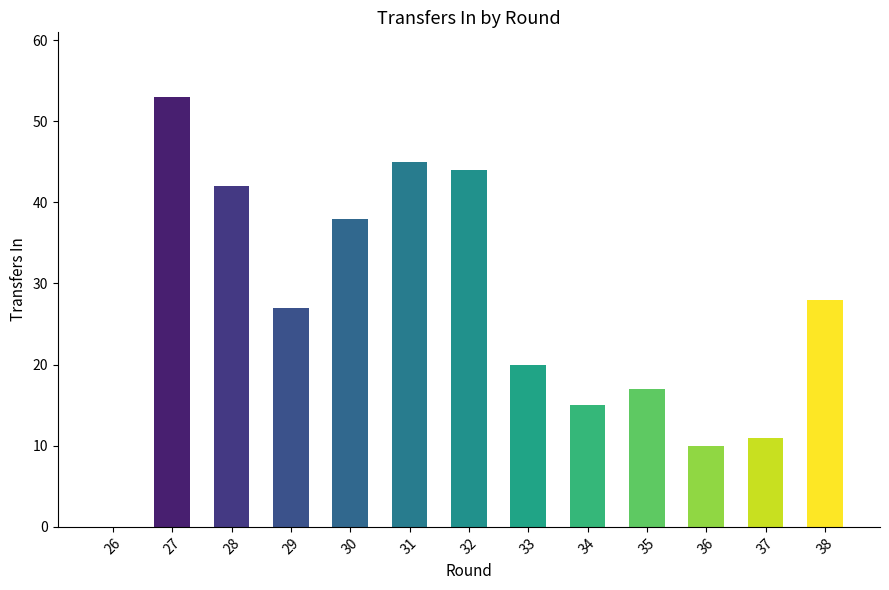

Reading left to right, transcribe all the data shown in this chart.

26=0	27=53	28=42	29=27	30=38	31=45	32=44	33=20	34=15	35=17	36=10	37=11	38=28